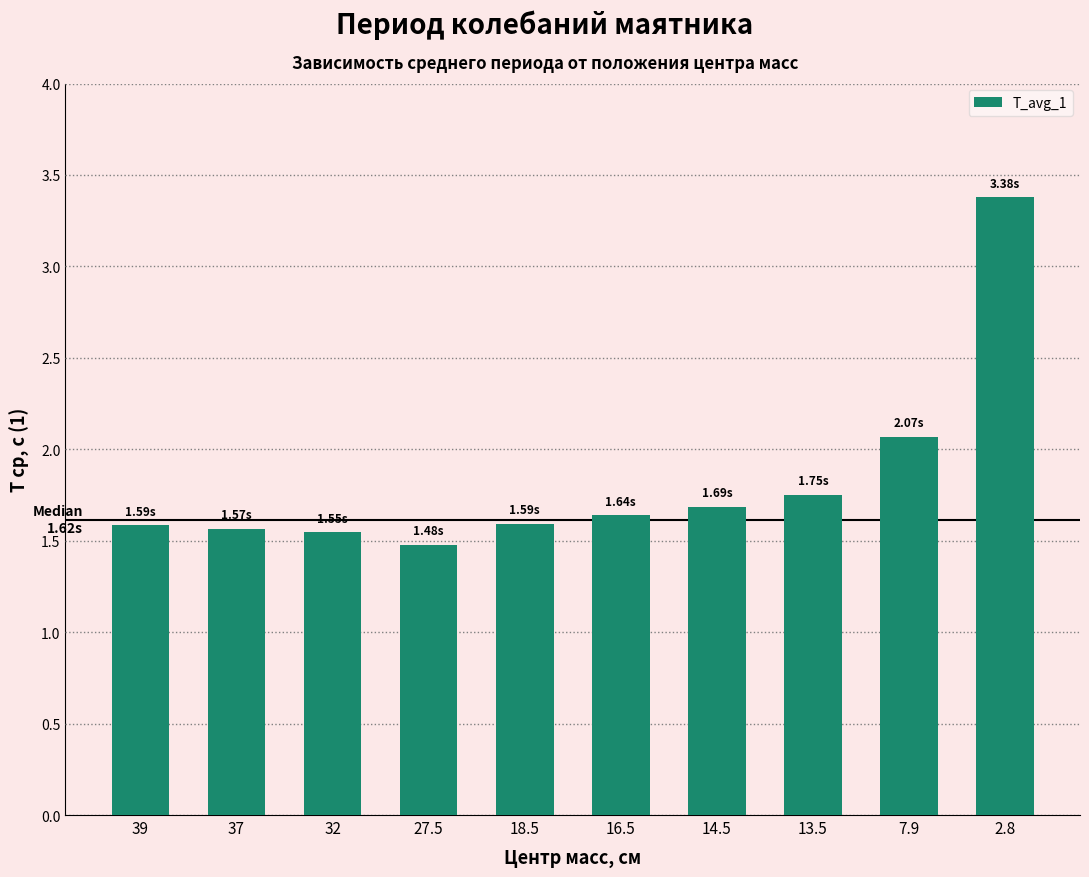

What is the sum of the values at 14.5 and 7.9?

3.8